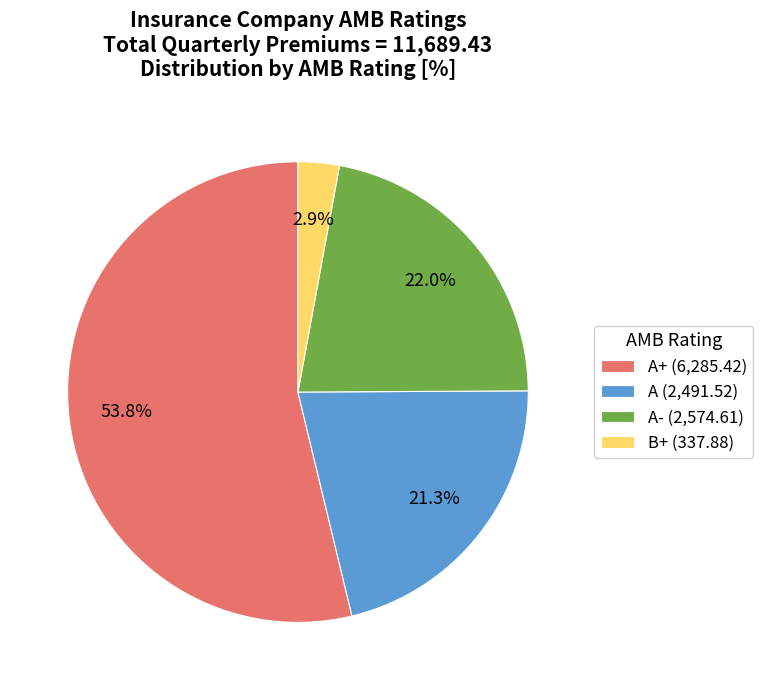

Which category accounts for the majority?

A+ (6,285.42)